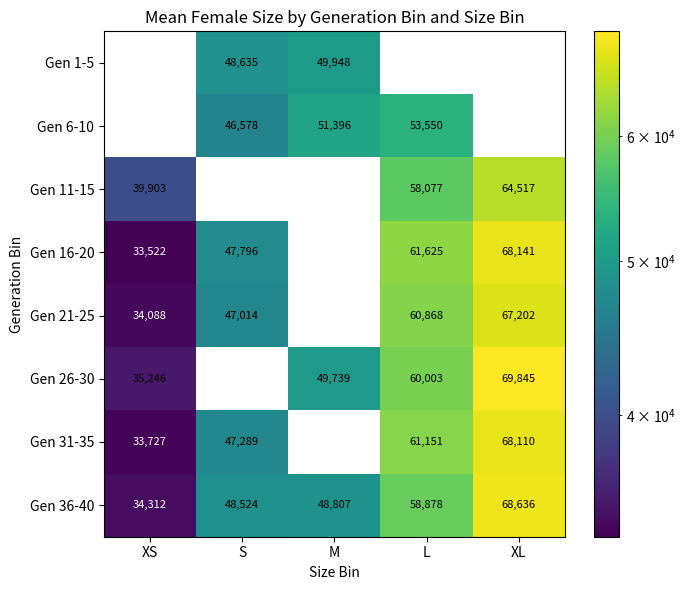

The Gen 11-15 series shows 0 at S. True or false?

True